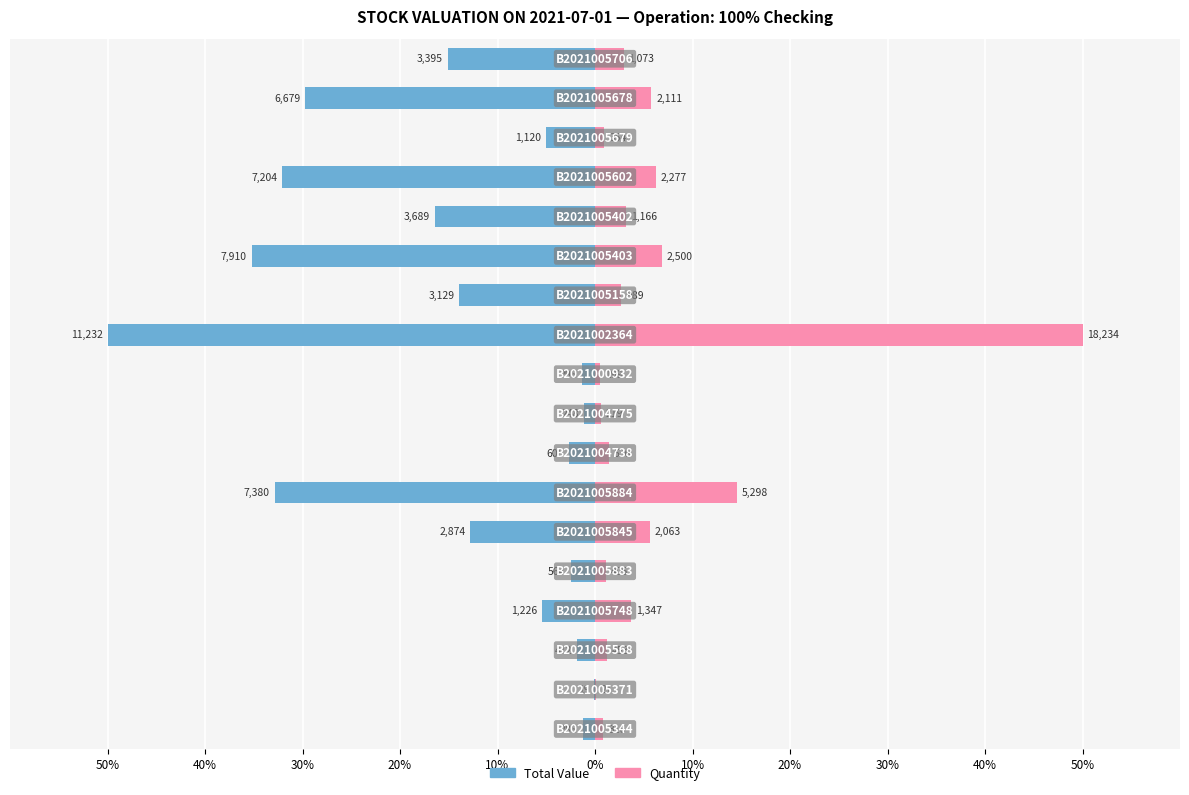

How many data points in Total Value are less than -5?

10